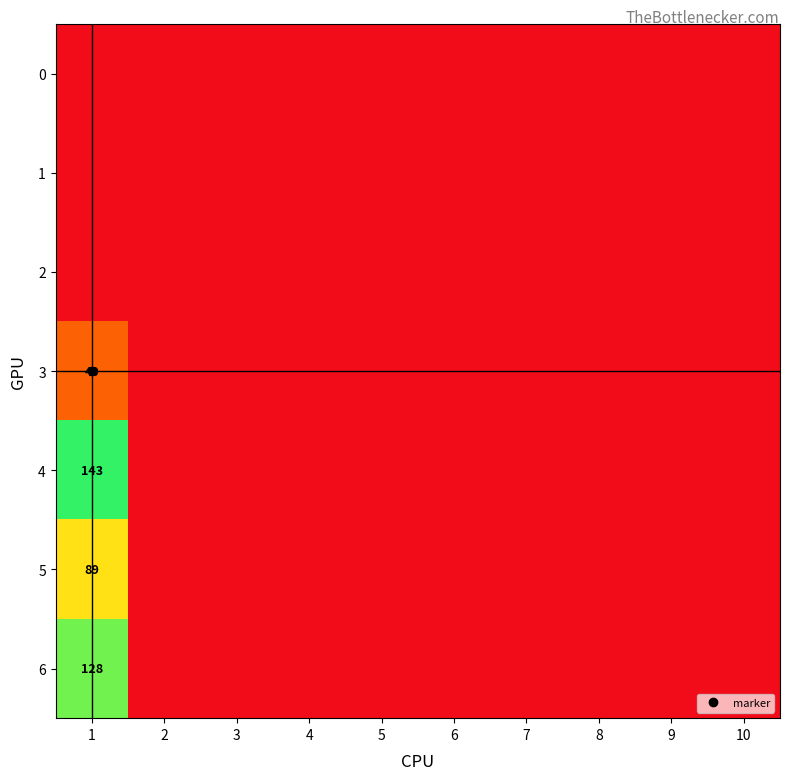

Rank the categories by 2 value from lowest to highest.

1, 2, 3, 4, 5, 6, 7, 8, 9, 10